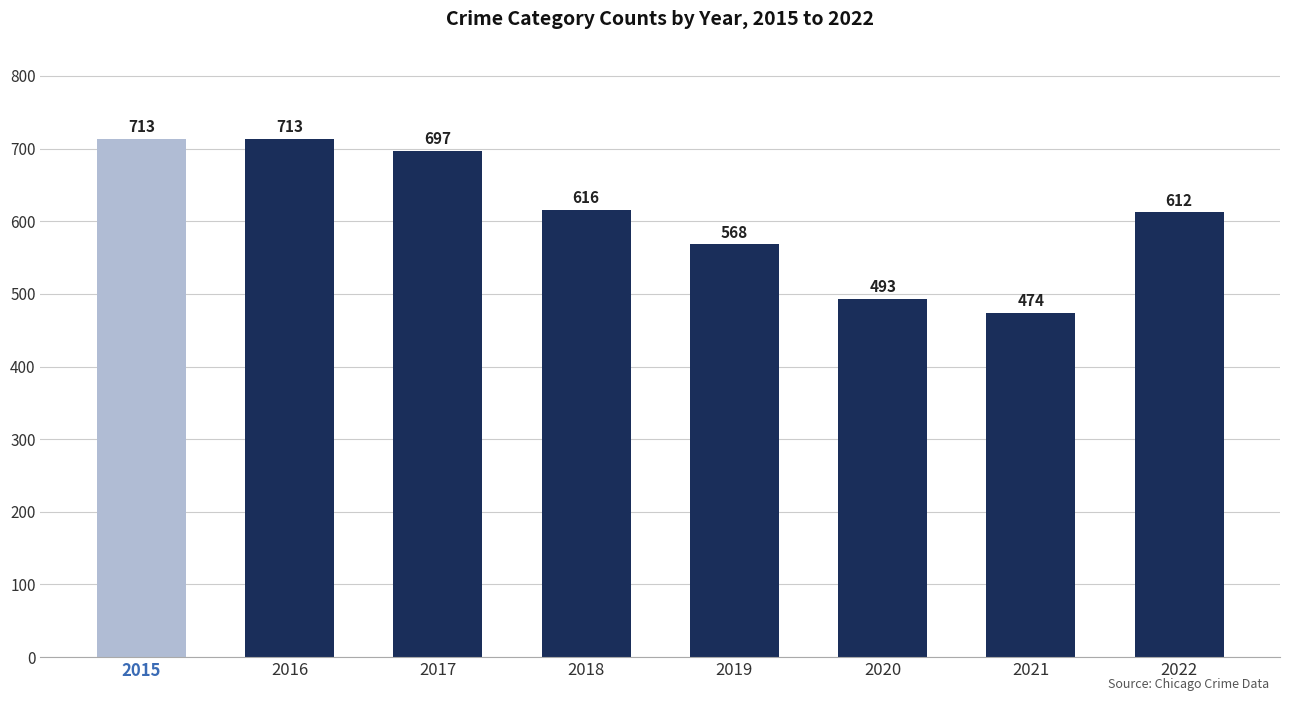

Which label corresponds to the smallest value in the chart?

2021